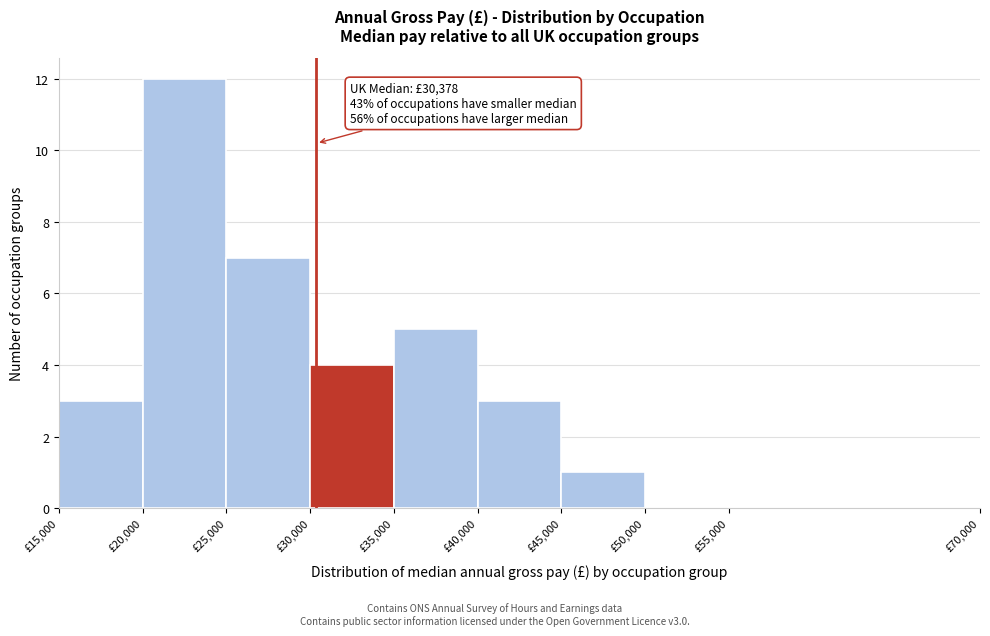

Which range on the x-axis has the tallest bar?

20000 to 25000